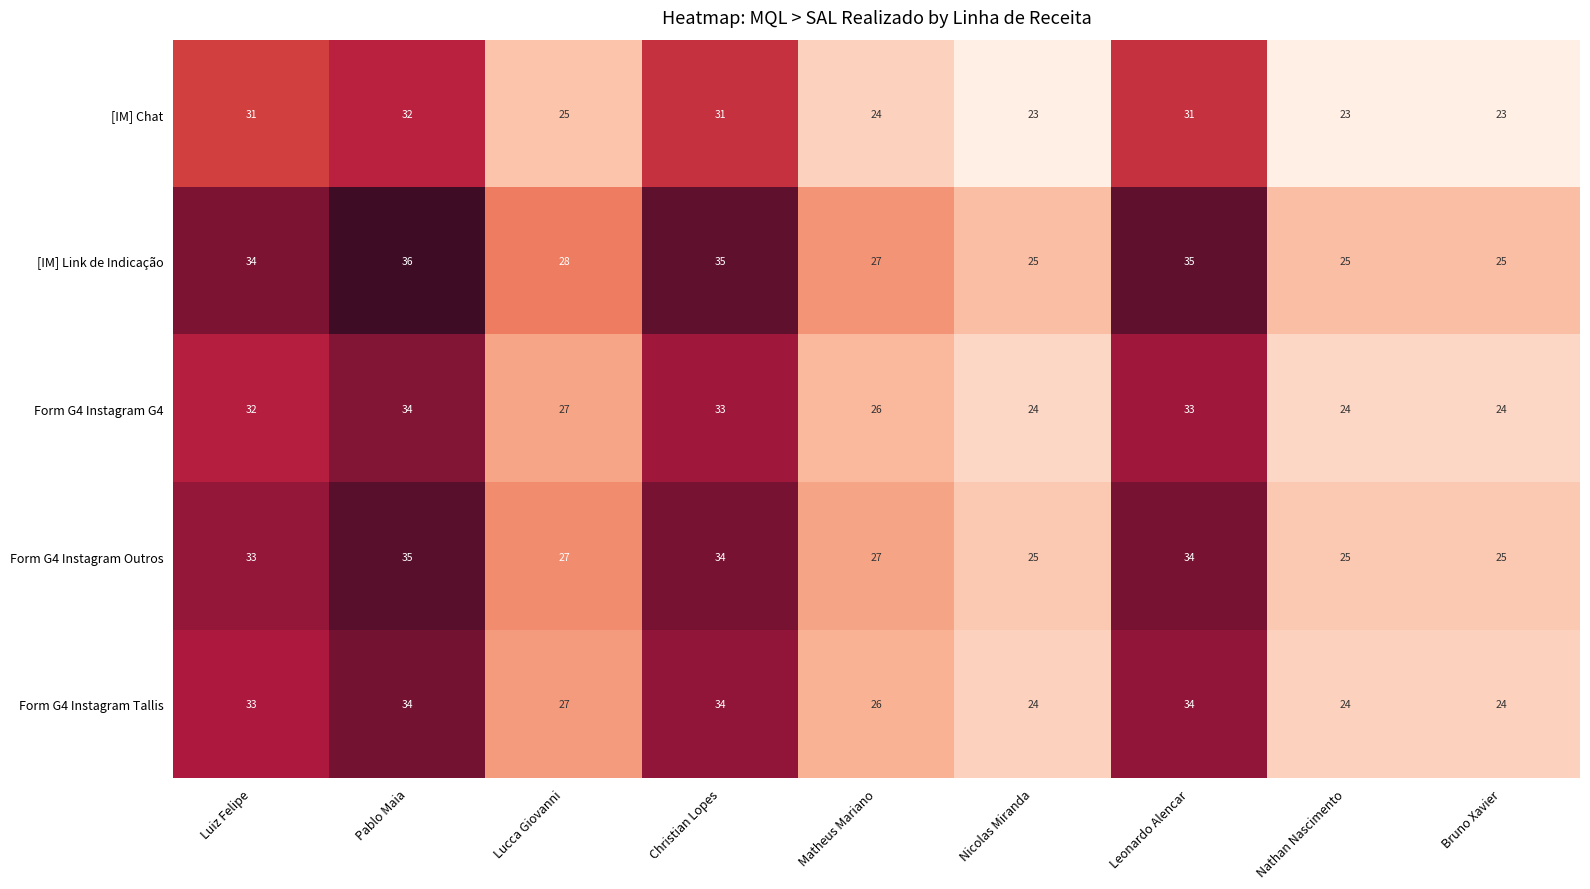

What is the spread (max minus min) of values at Luiz Felipe?

3